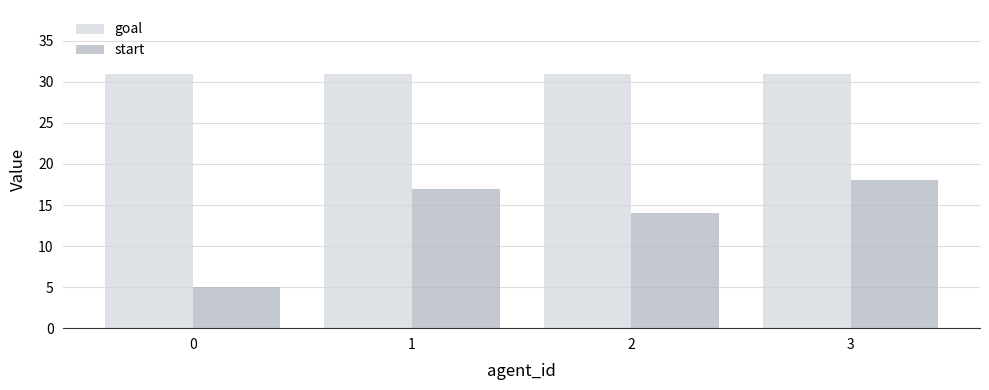

What is the value of the goal bar at the 2nd from the left?

31